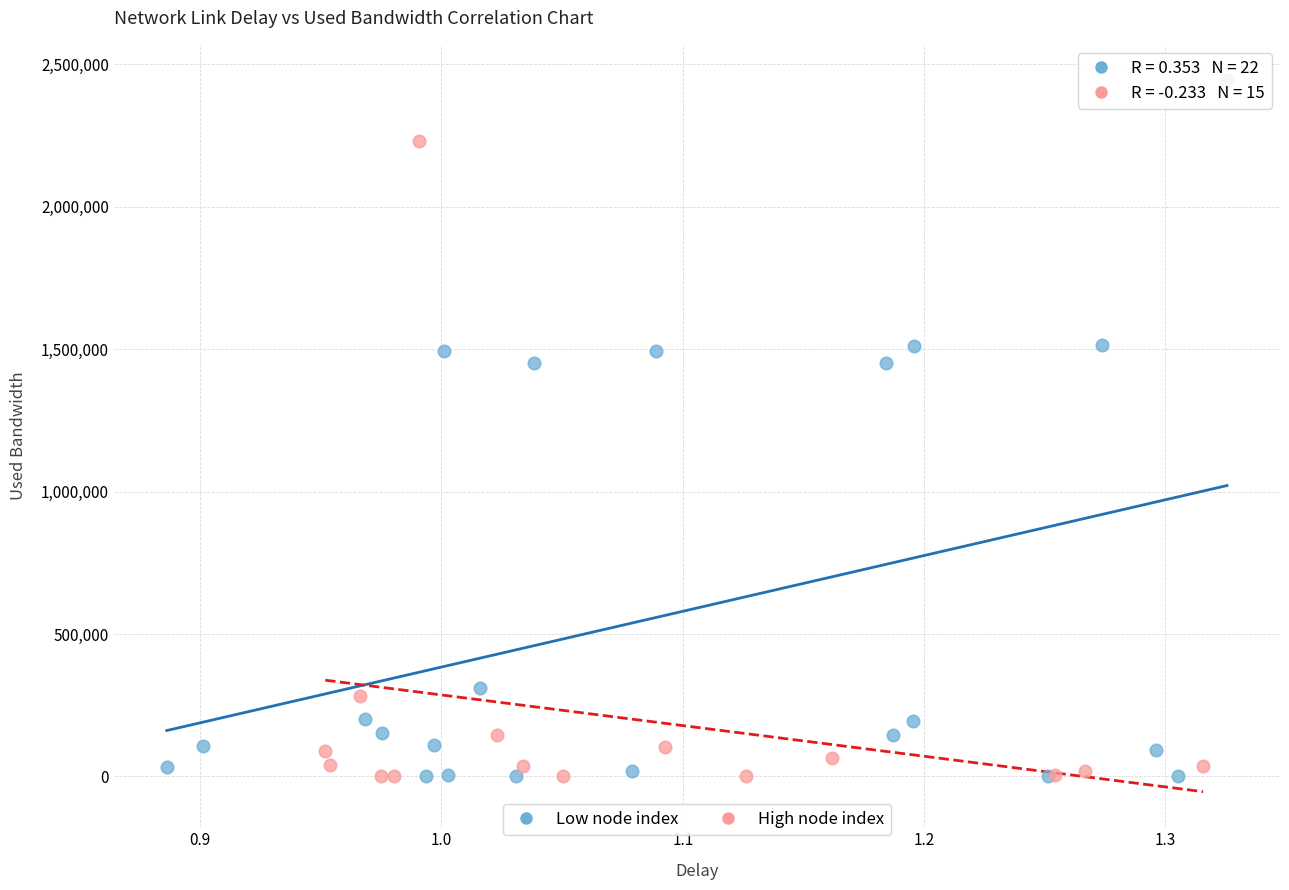

Which series contains the highest Y value?

Low node index